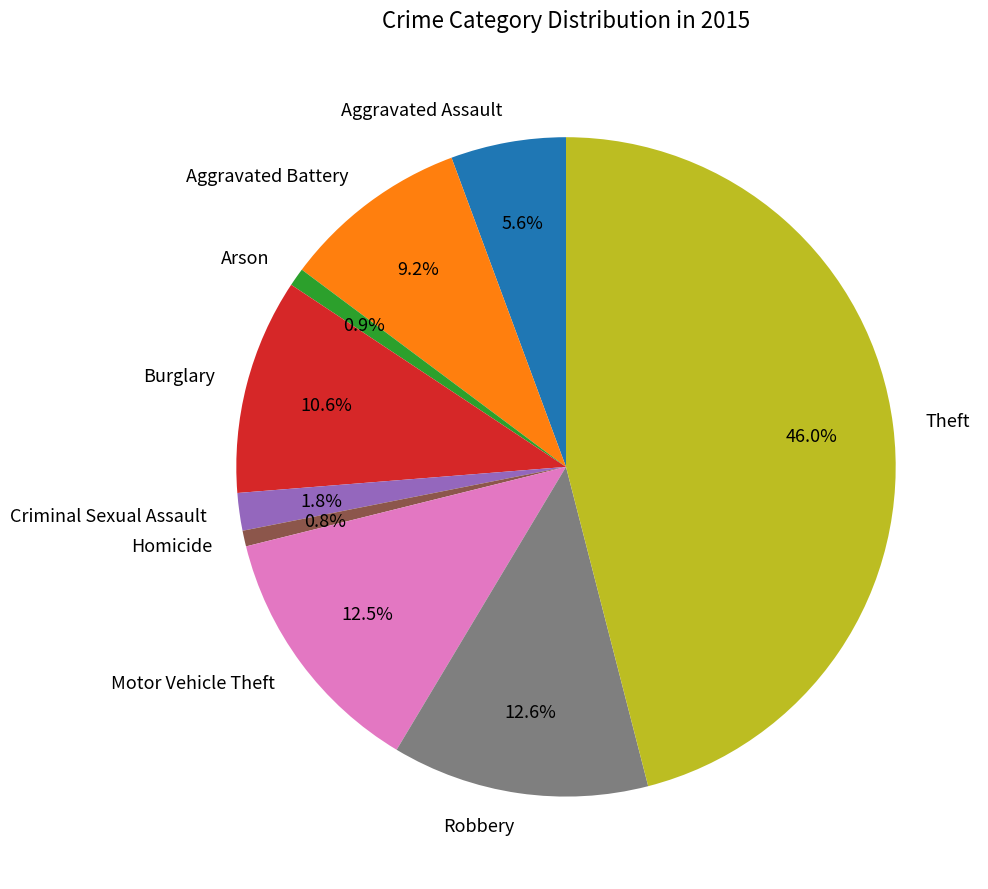

Which has a higher value, Aggravated Assault or Theft?

Theft